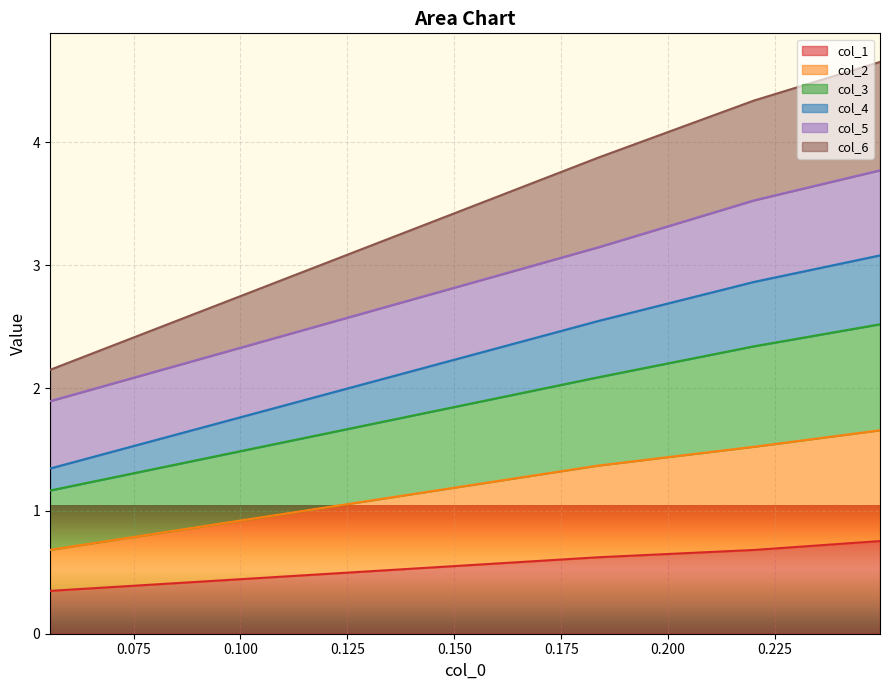

What is the minimum value for col_1?

0.3